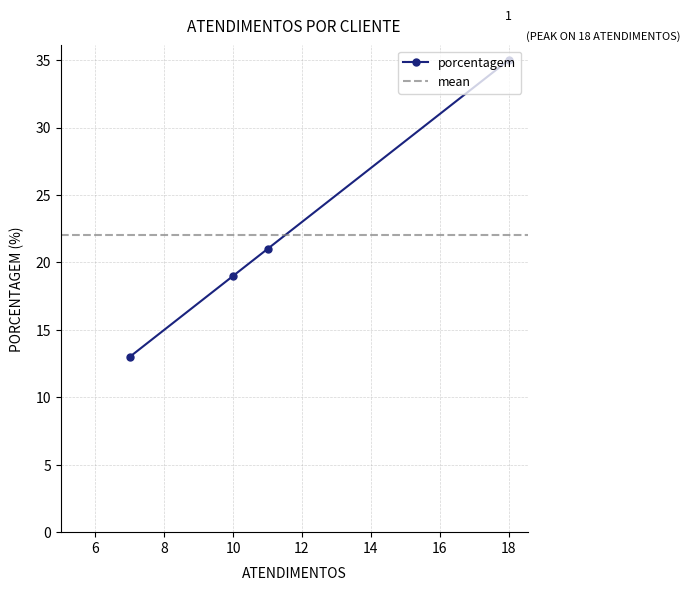

The value at SPAL/FEMSA is 18. True or false?

False